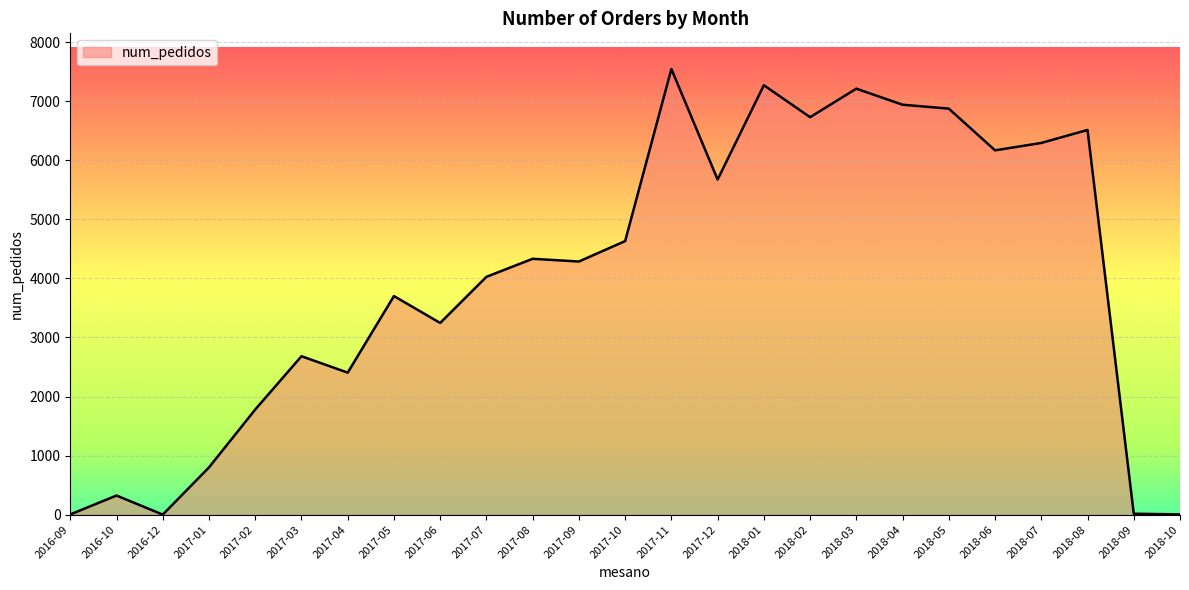

Which label corresponds to the largest value in the chart?

2017-11